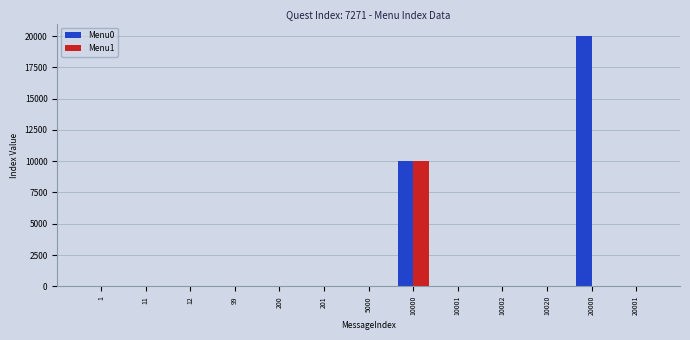

Reading left to right, list all the values displayed in this chart.

Menu0: 1=0	11=0	12=0	99=0	200=0	201=0	5000=0	10000=10001	10001=0	10002=0	10020=0	20000=20001	20001=0
Menu1: 1=0	11=0	12=0	99=0	200=0	201=0	5000=0	10000=10002	10001=0	10002=0	10020=0	20000=0	20001=0